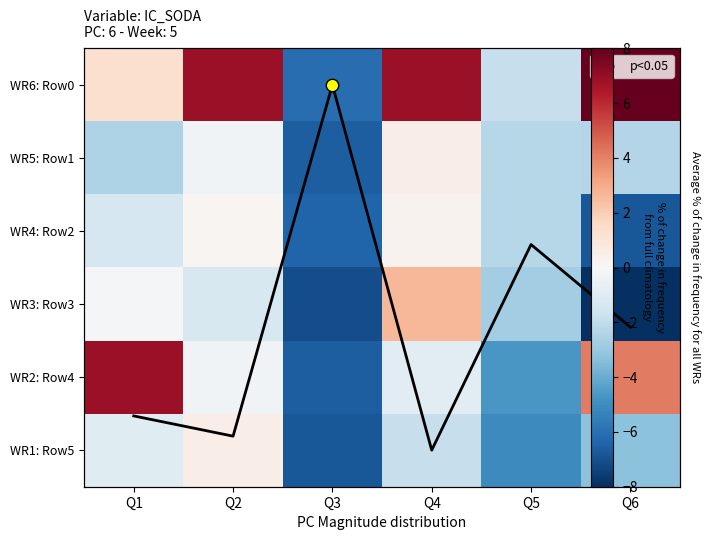

What is the total value across all series at Q3?

-39.5